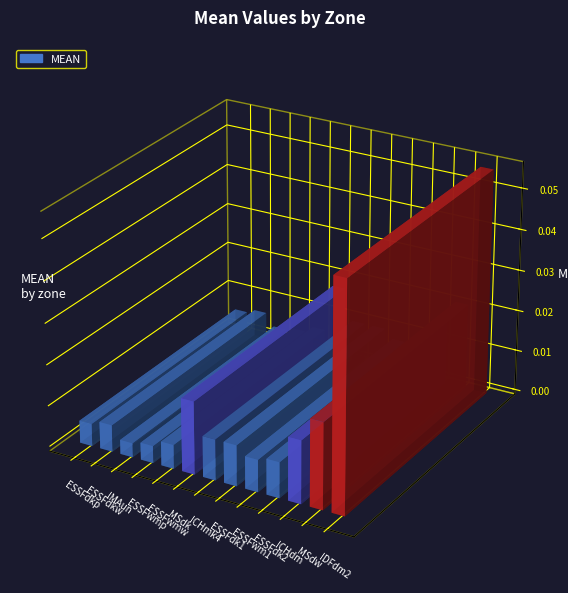

Where is the data nearest to the value 0?

IMAun